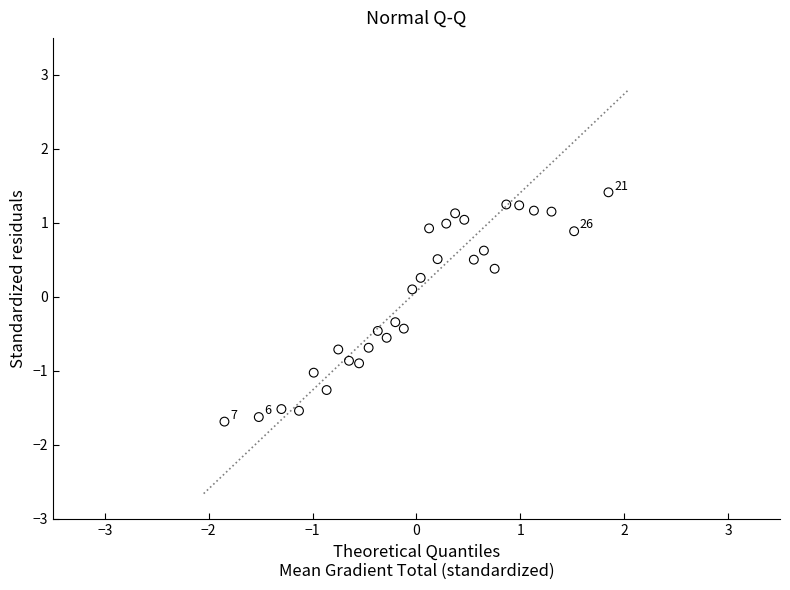

What is the range of Y values (max minus min)?

3.1